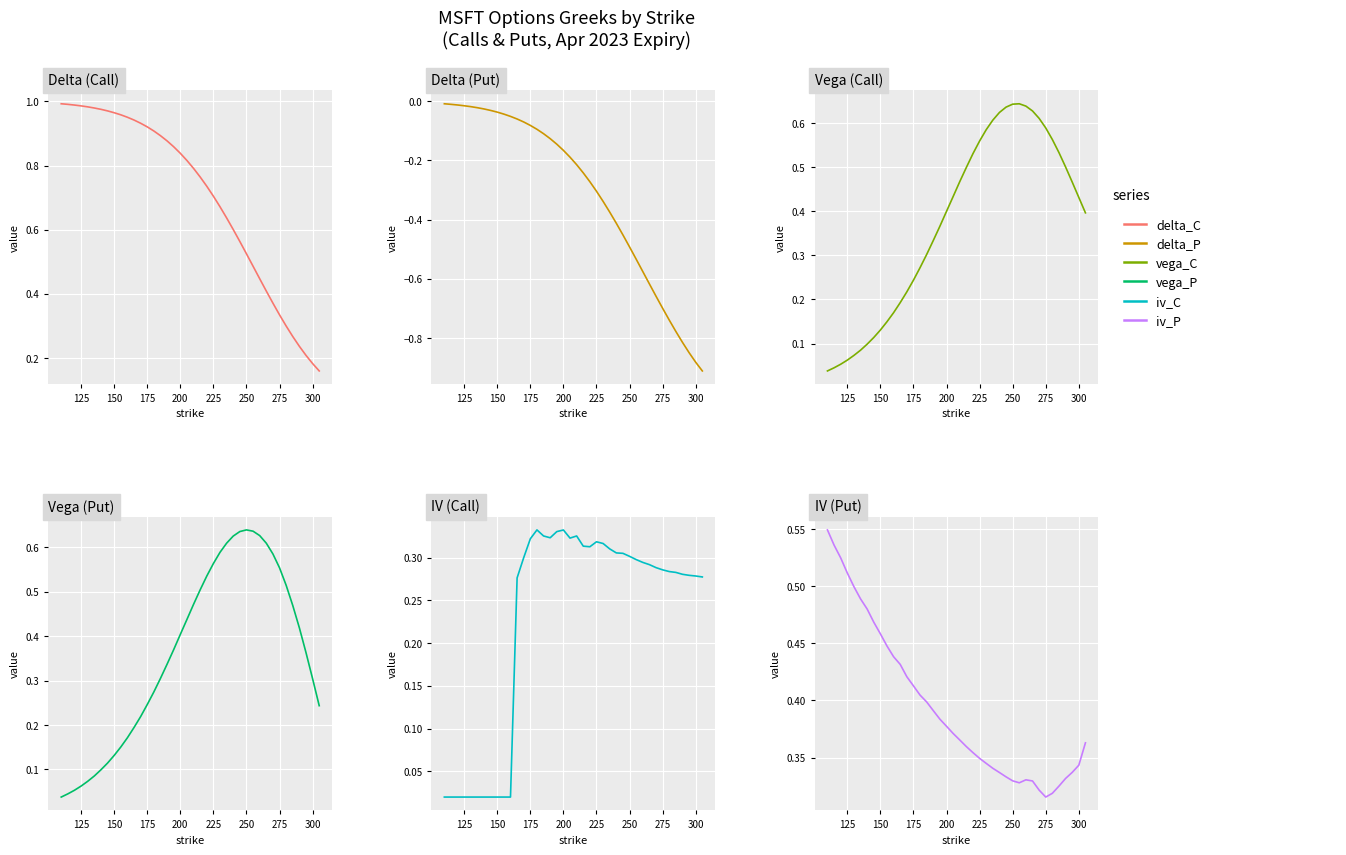

Which series has the widest spread of values?

Delta (Put)